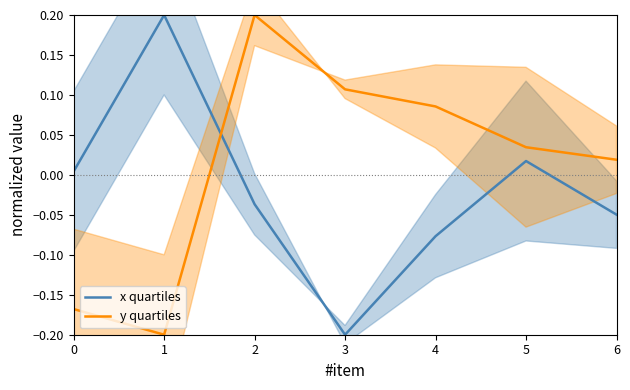

What is the difference between the x quartiles values at 4 and 5?

0.1